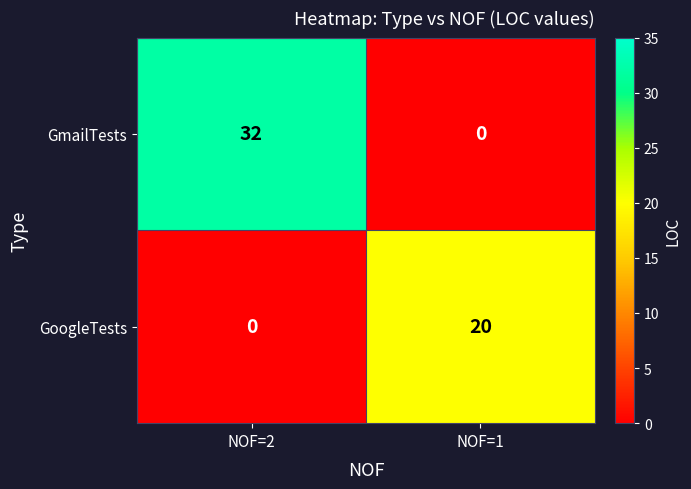

How many categories are shown in the chart?

2